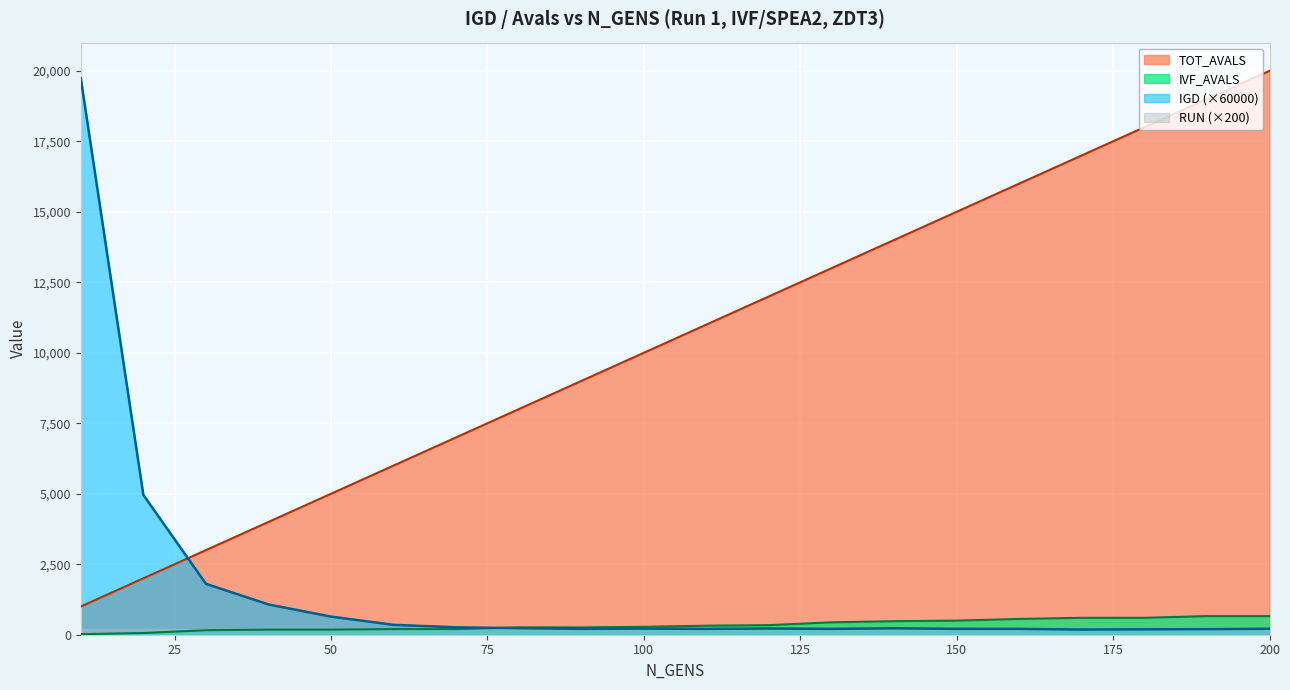

At which label does TOT_AVALS reach its peak?

200